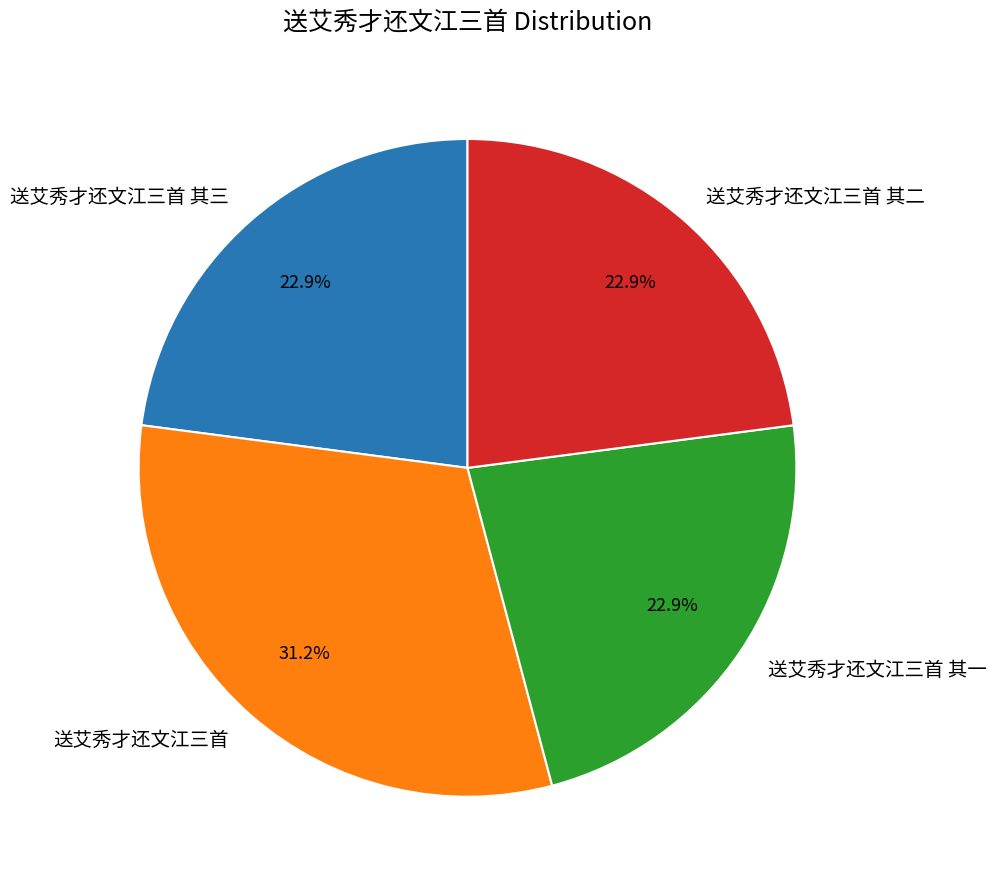

True or false: 送艾秀才还文江三首 其三 accounts for 23% of the total.

True